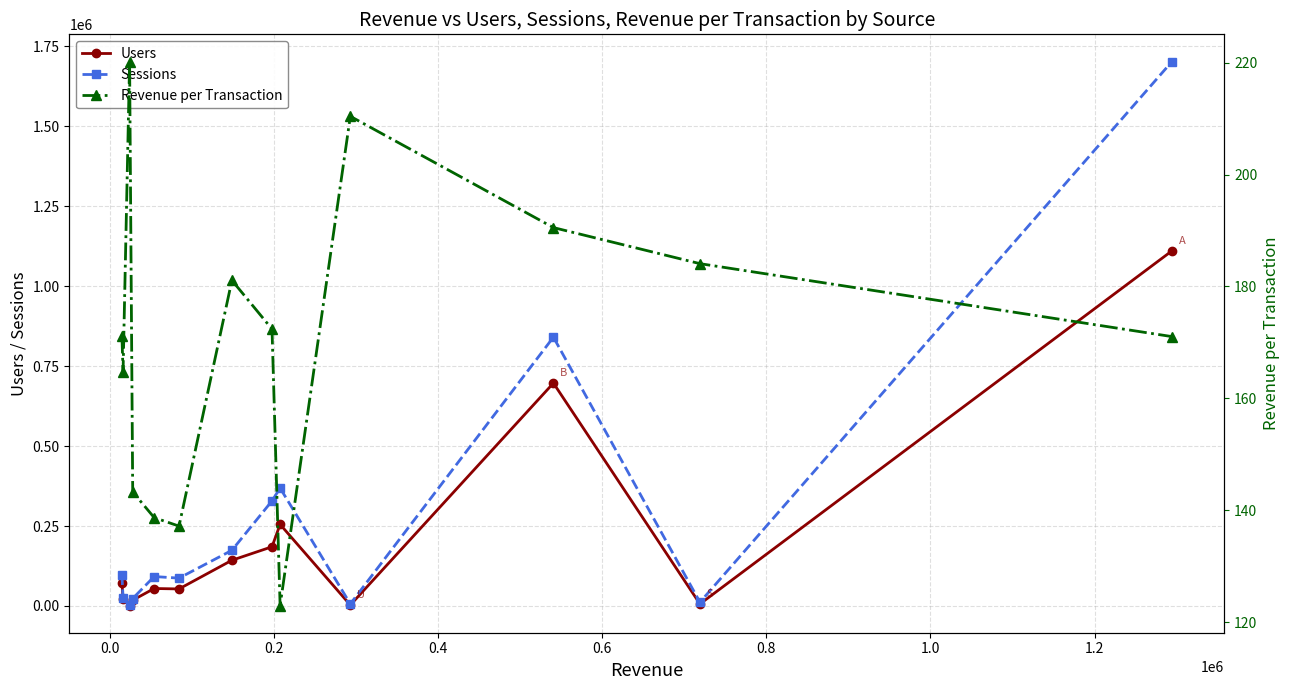

At how many categories does at least one series exceed 394156?

2